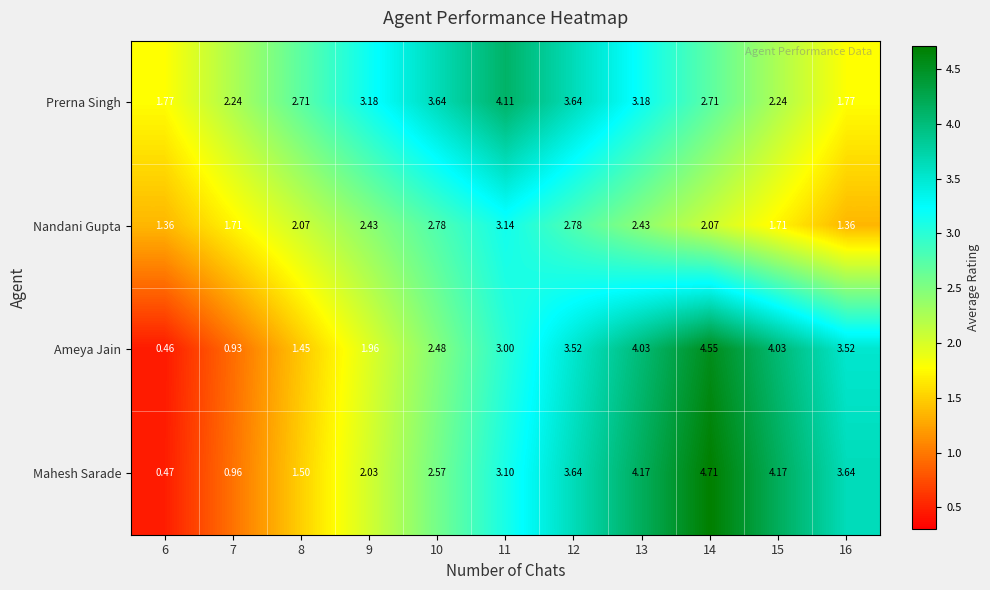

Which series has the largest total across all categories?

Prerna Singh